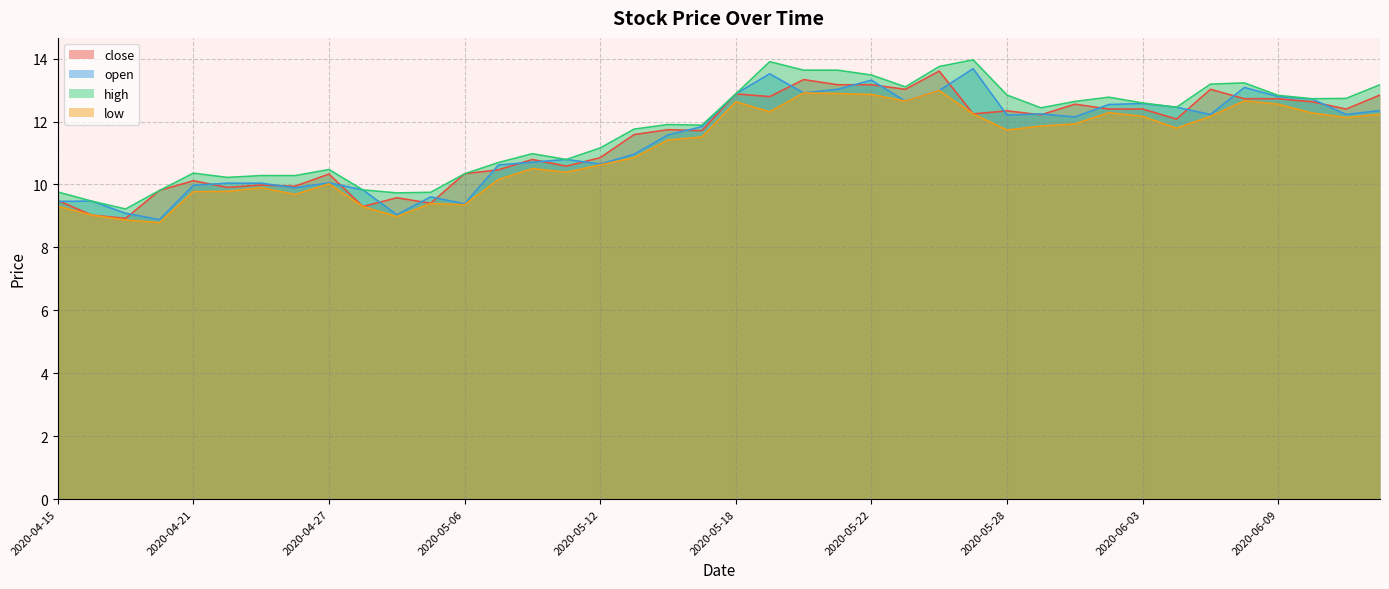

What is the label of the 25th point from the left?

2020-05-22